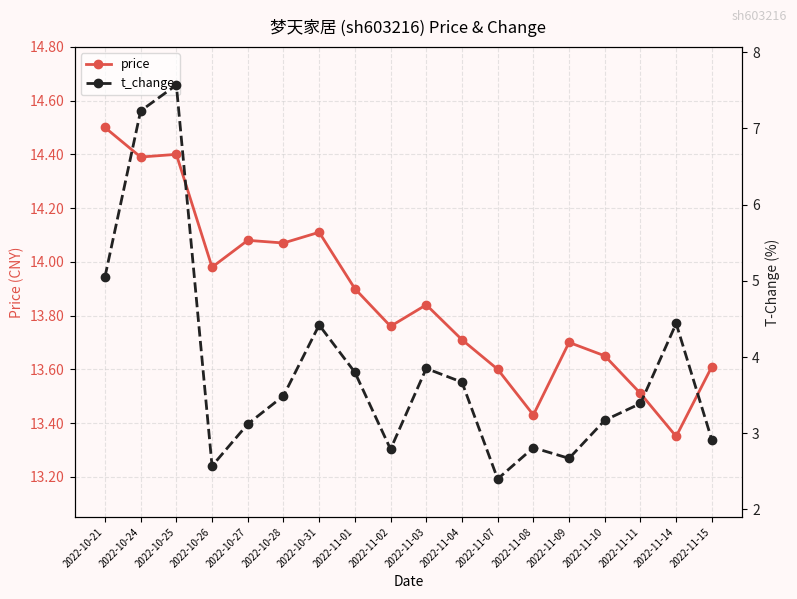

Read the t_change value at 2022-11-10.

3.2